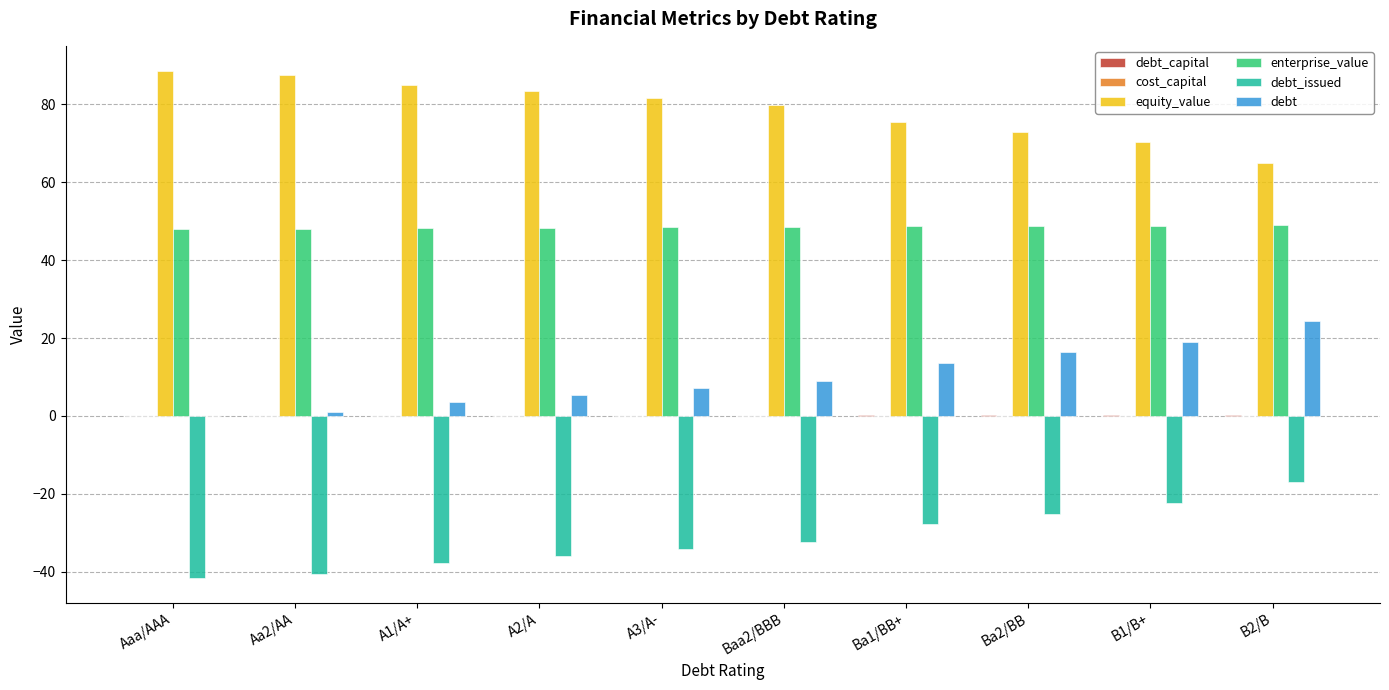

What is the highest value of the debt_issued series?

-17.0